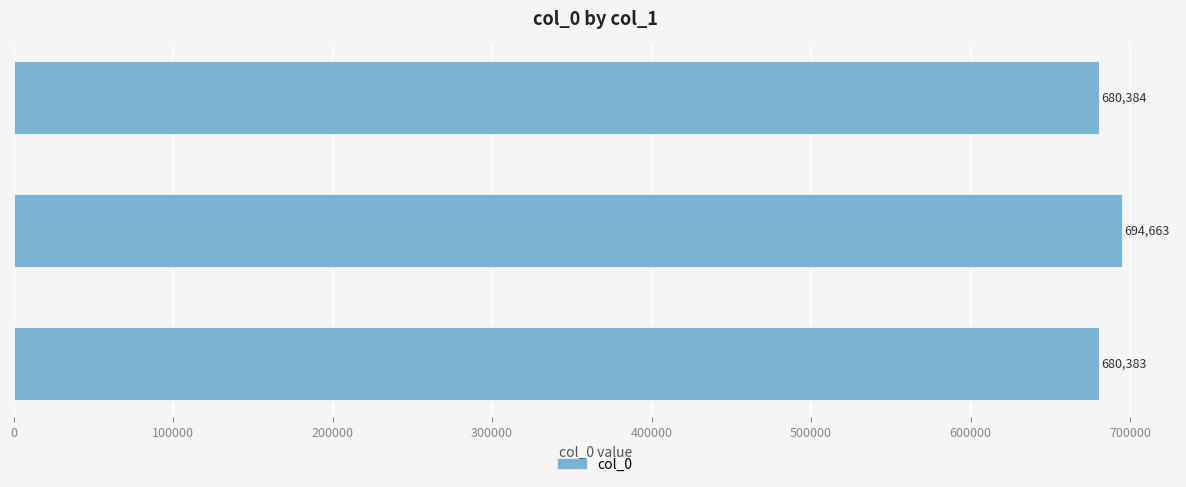

List the labels in order of value, largest first.

洛阳道作献吕四郎二首, 洛阳道作献吕四郎二首 其二, 洛阳道作献吕四郎二首 其一